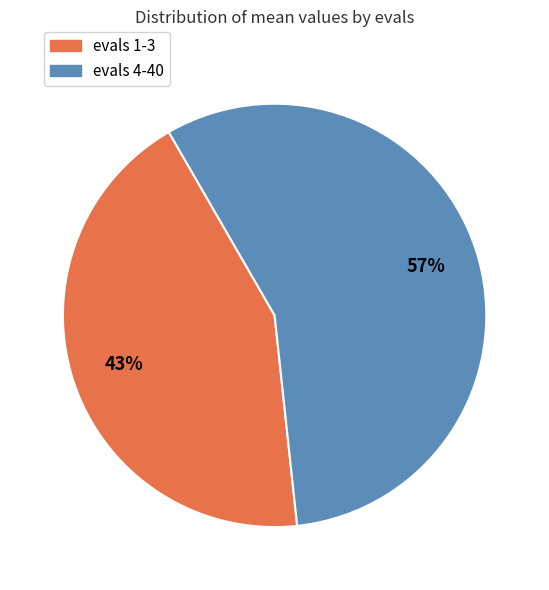

How many slices are in this pie chart?

2